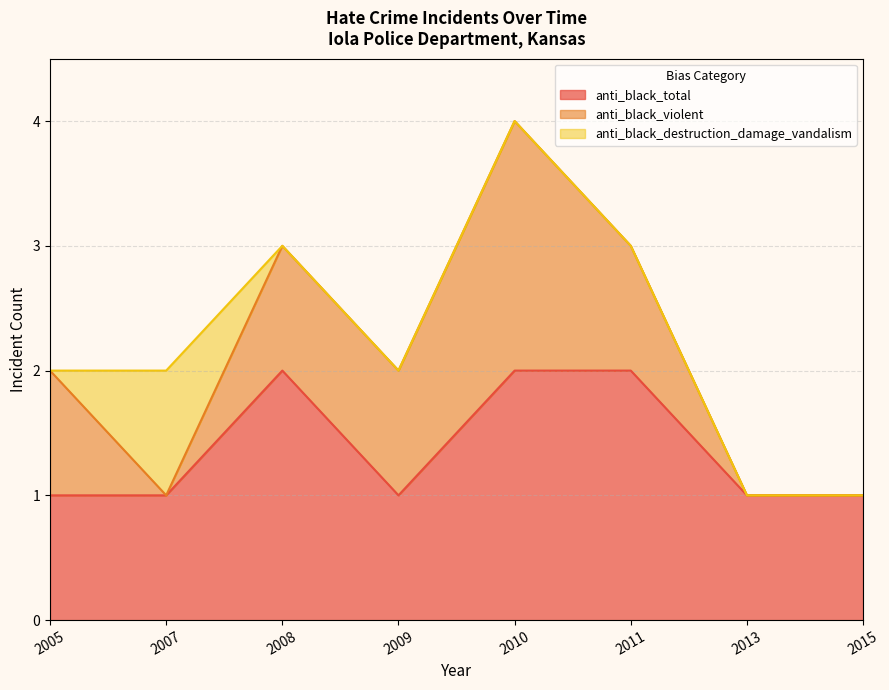

Is the value of anti_black_destruction_damage_vandalism at 2007 greater than the value of anti_black_violent at 2015?

Yes